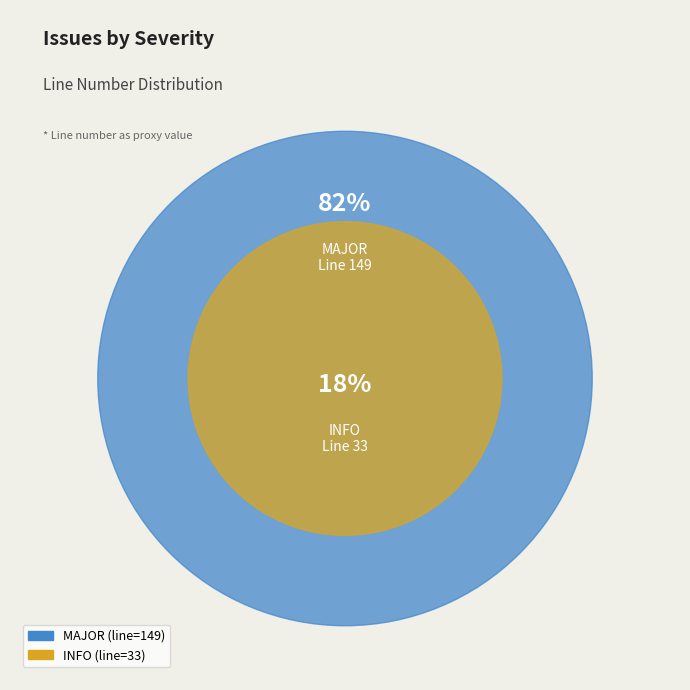

Is there any slice that represents more than half of the pie?

Yes